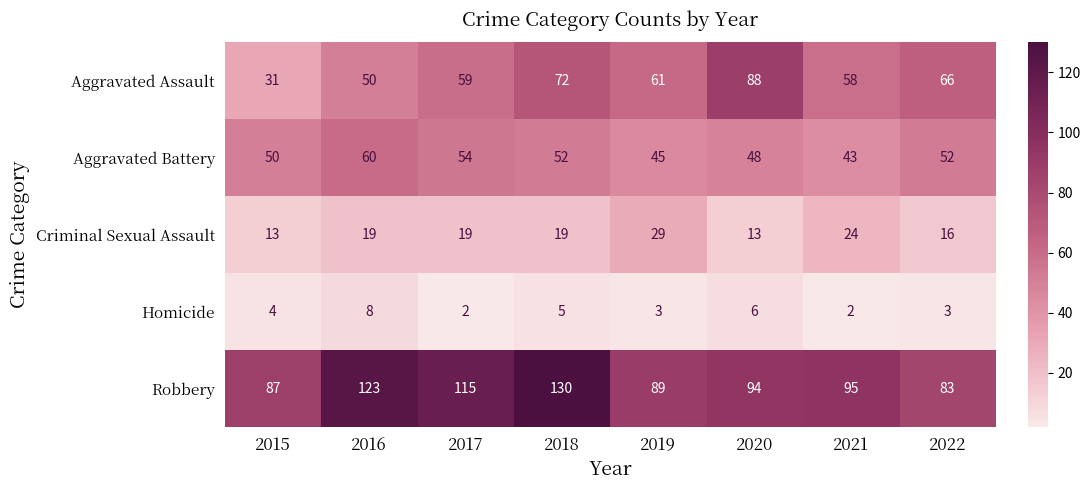

At 2019, list the series in order from smallest to largest.

Homicide, Criminal Sexual Assault, Aggravated Battery, Aggravated Assault, Robbery